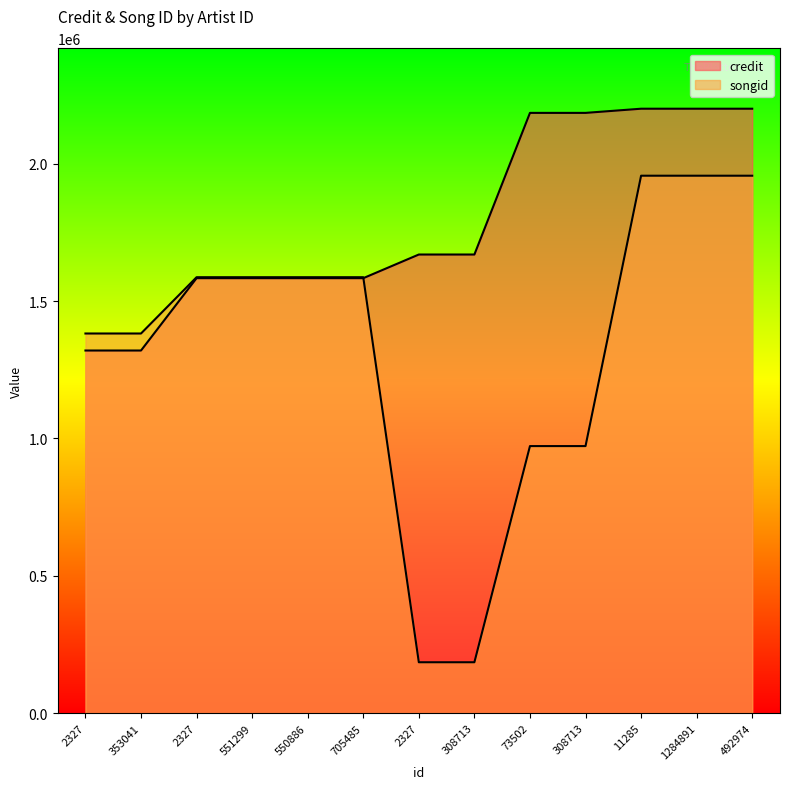

How many intersections are there between credit and songid?

1